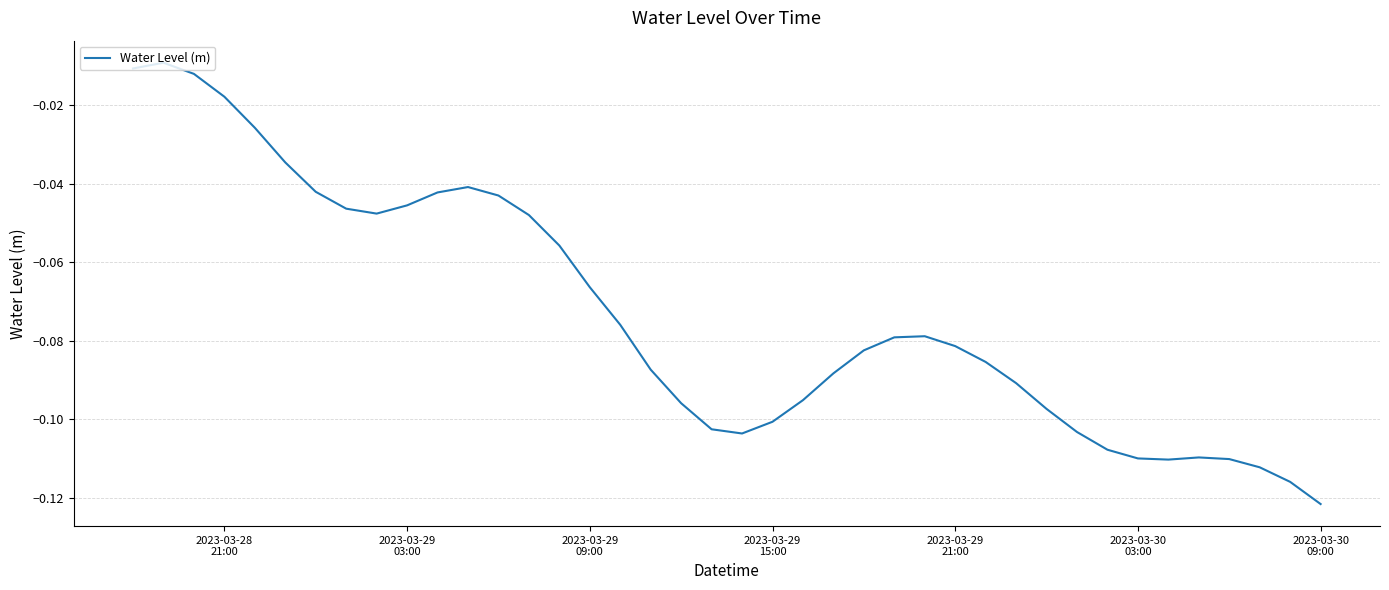

Reading left to right, what are all the values shown in this chart?

-0.0	-0.0	-0.0	-0.0	-0.0	-0.0	-0.0	-0.0	-0.0	-0.0	-0.0	-0.0	-0.0	-0.0	-0.1	-0.1	-0.1	-0.1	-0.1	-0.1	-0.1	-0.1	-0.1	-0.1	-0.1	-0.1	-0.1	-0.1	-0.1	-0.1	-0.1	-0.1	-0.1	-0.1	-0.1	-0.1	-0.1	-0.1	-0.1	-0.1